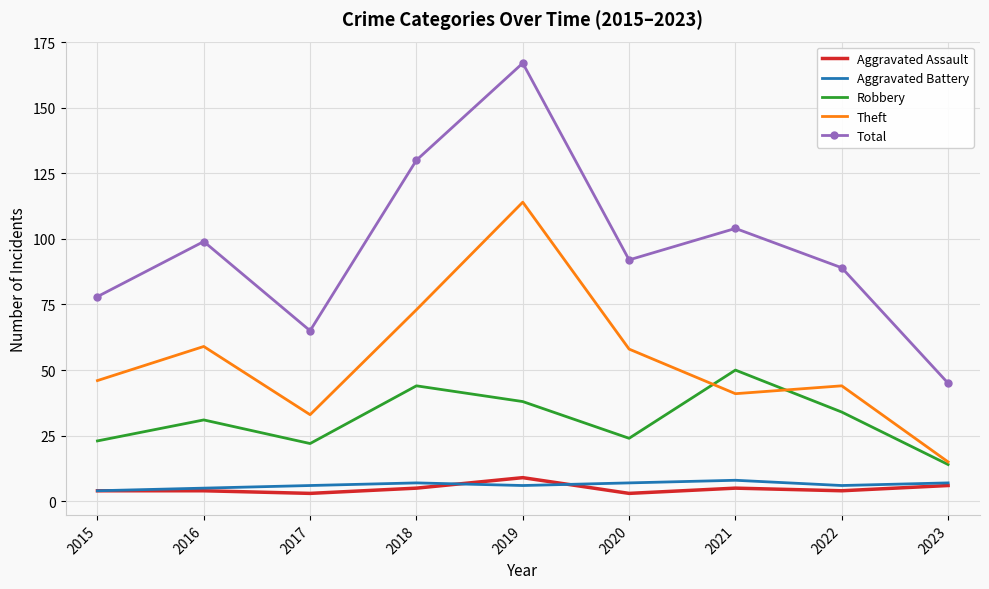

Which series has the largest range (max minus min)?

Total